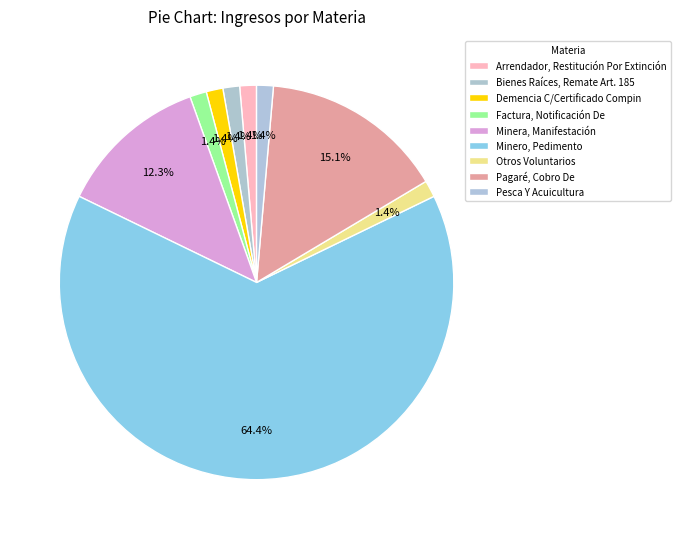

Is it true that Minero, Pedimento is 64% of the pie?

True